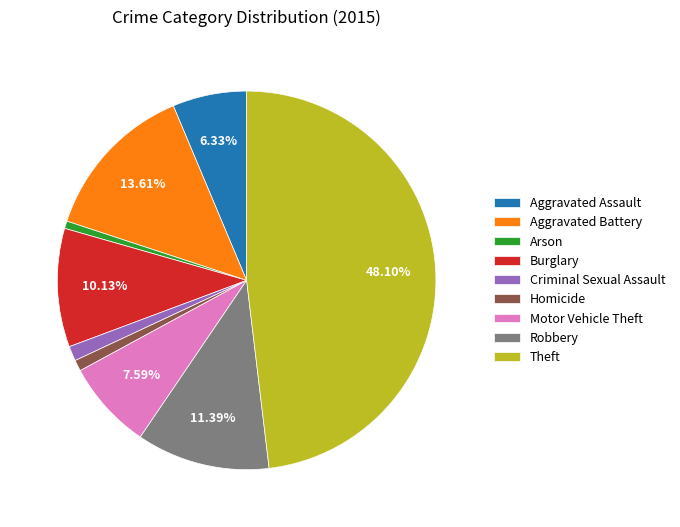

To the nearest percent, what is the difference between the Homicide and Motor Vehicle Theft slice percentages?

7%